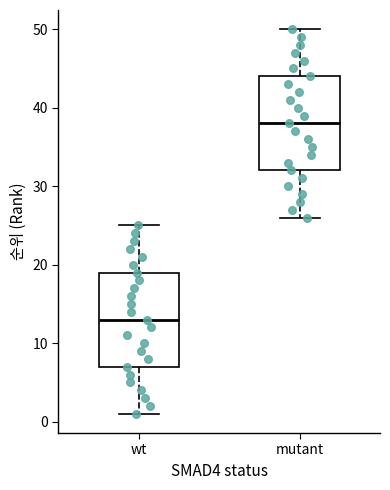

Reading left to right, transcribe this box plot: for each box, give where its median line is, the range the box spans, and where its two whiskers end, as read against the y-axis. The values are not printed on the chart, so give them approximately, as read against the axis.

wt: median 13, box 7 to 19, whiskers 1 to 25
mutant: median 38, box 32 to 44, whiskers 26 to 50